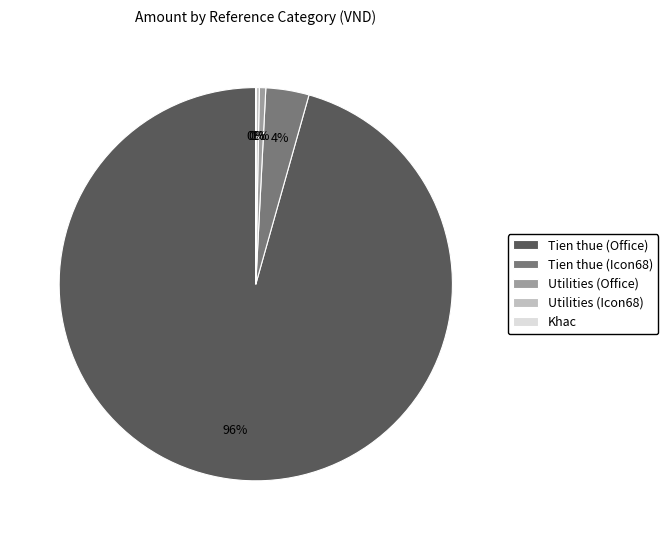

Between Utilities (Office) and Tien thue (Icon68), which is larger?

Tien thue (Icon68)